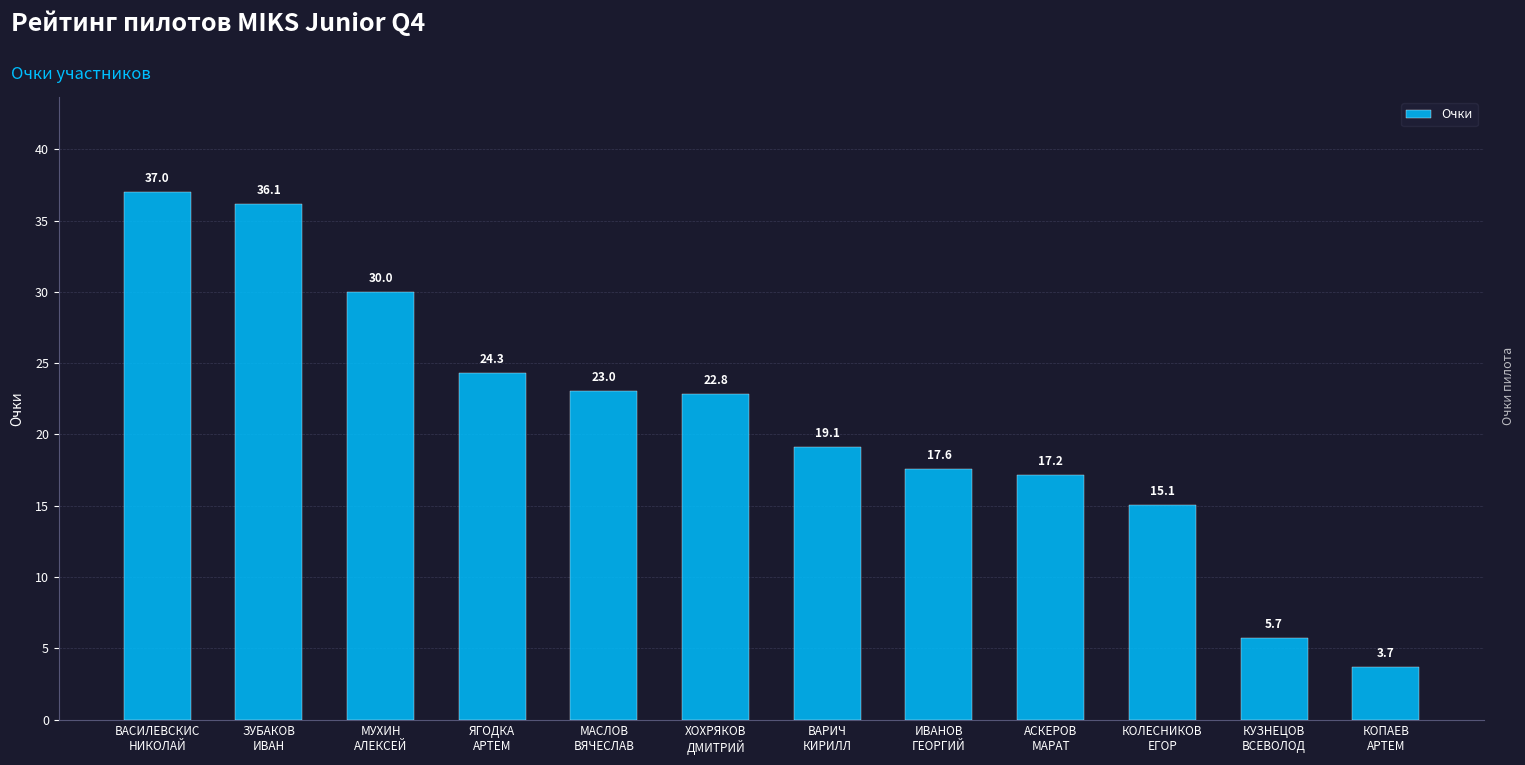

The chart shows a value of 35.8 at ЯГОДКА
АРТЕМ. True or false?

False